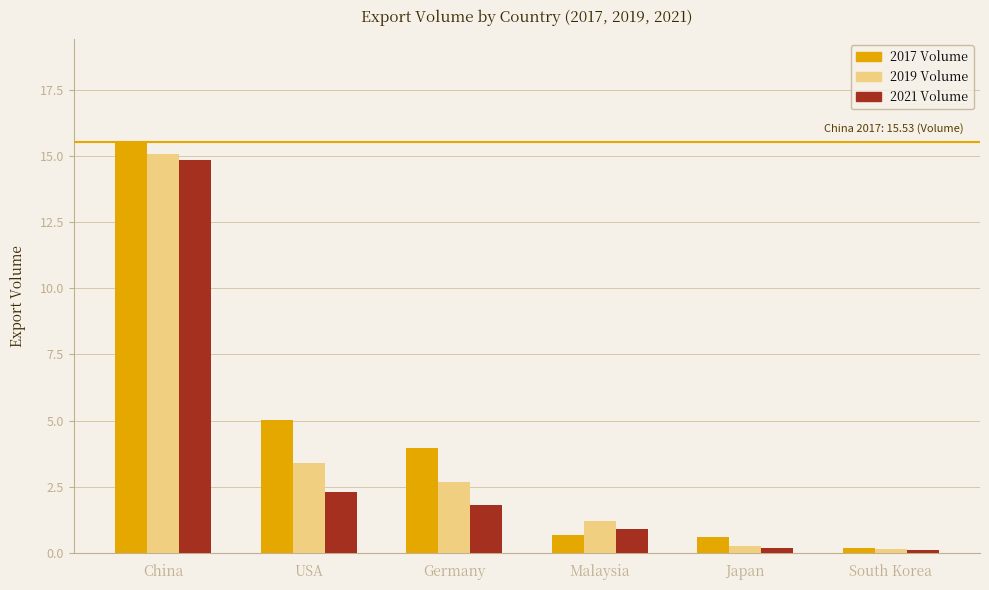

What is the average value of the 2021 Volume series?

3.4